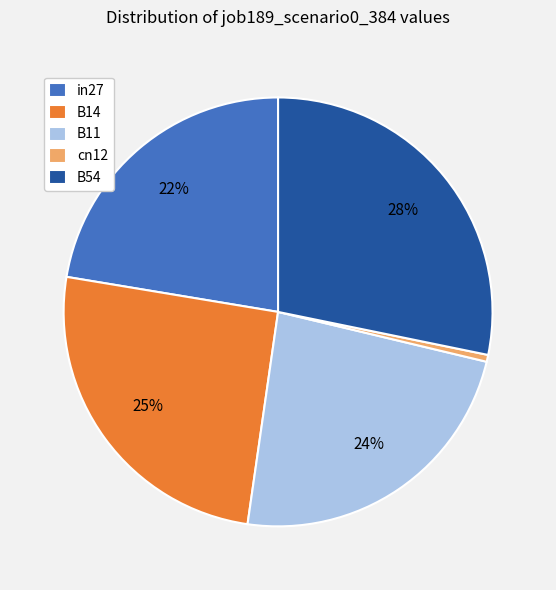

Between in27 and B54, which is larger?

B54